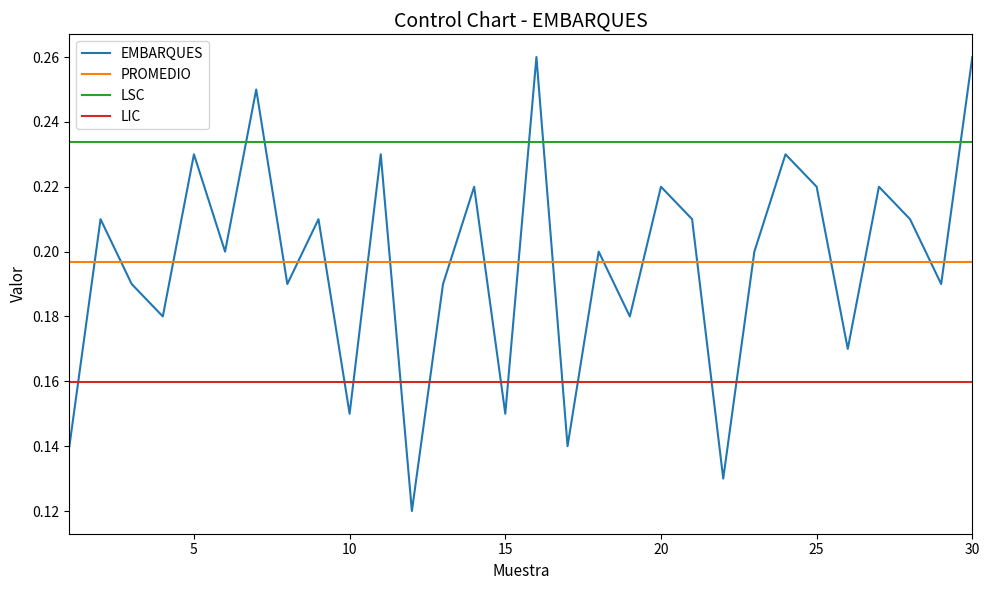

At how many categories does at least one series exceed 0?

30